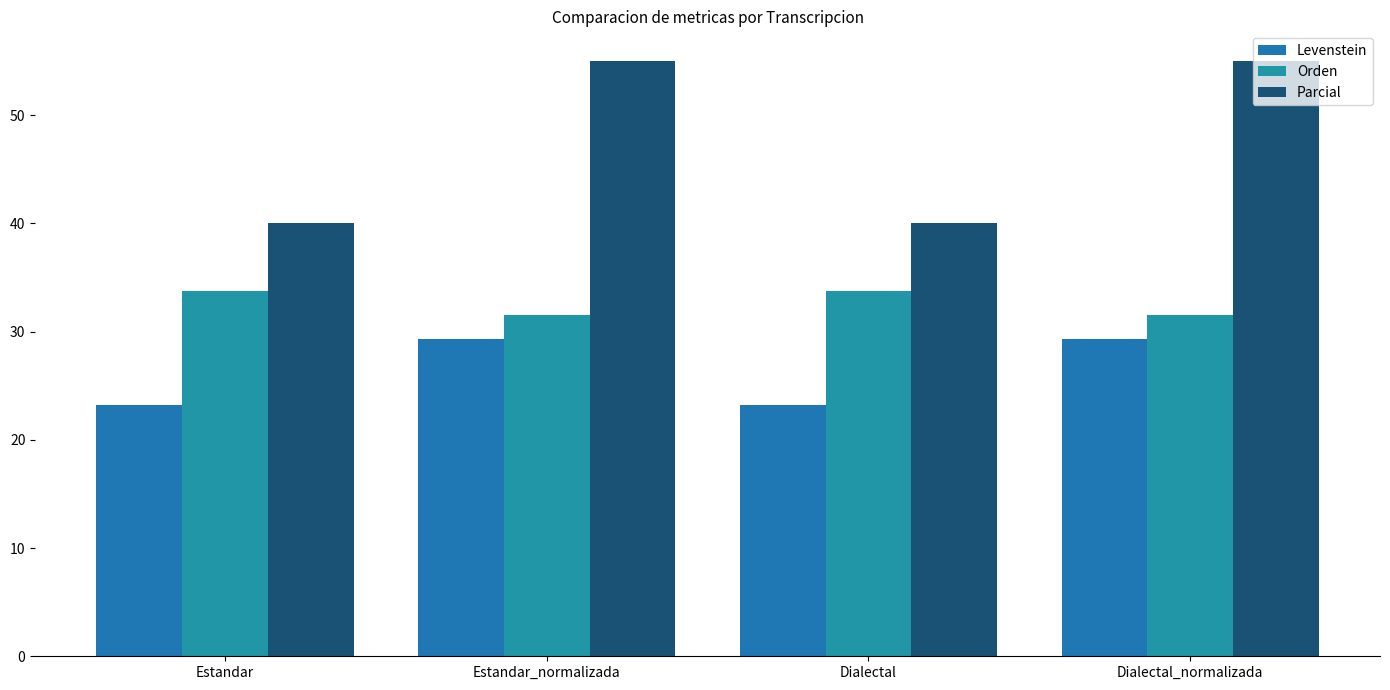

How many bars are there in total?

12